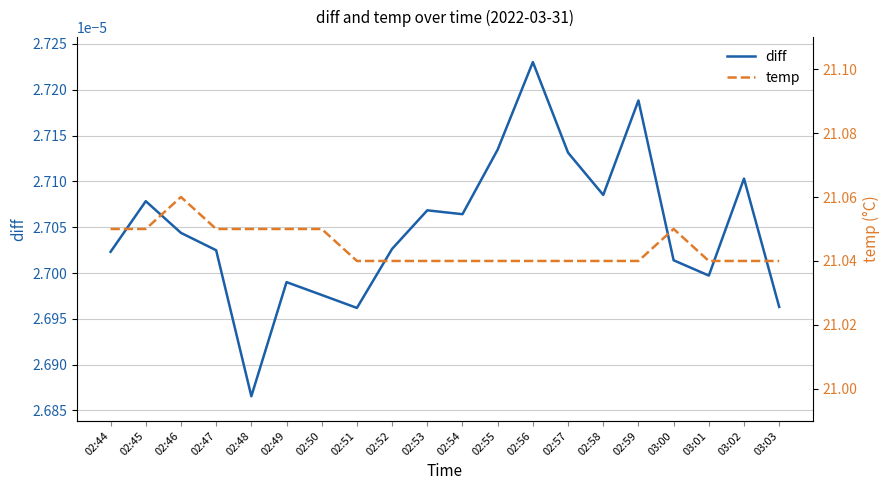

Is the value of temp at 02:55 greater than the value of diff at 02:50?

Yes